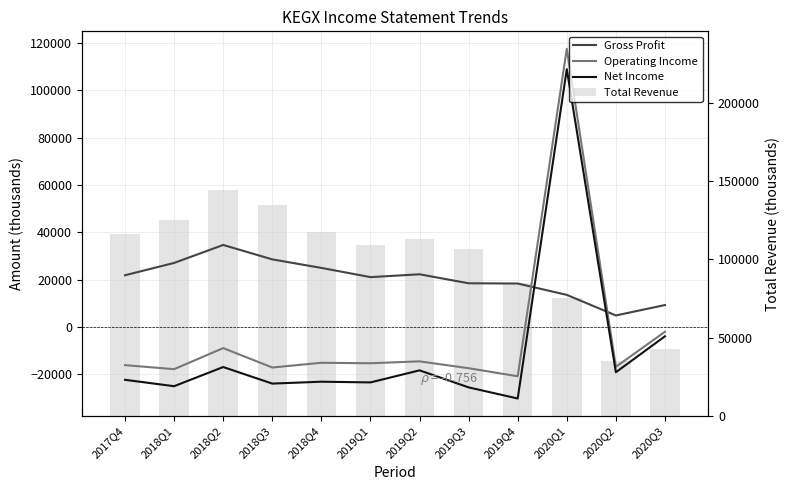

What is the average value of the Total Revenue series?

100400